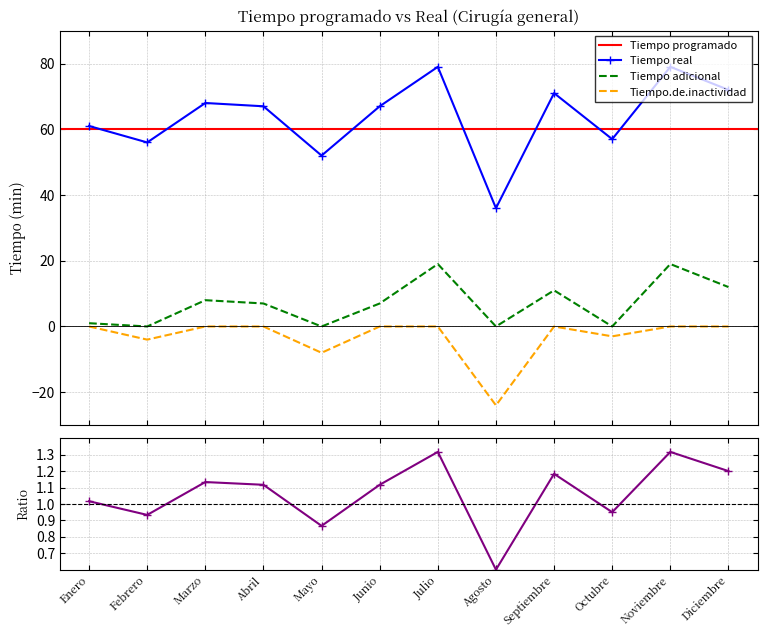

What is the difference between the second highest and minimum values in the Tiempo real series?

43